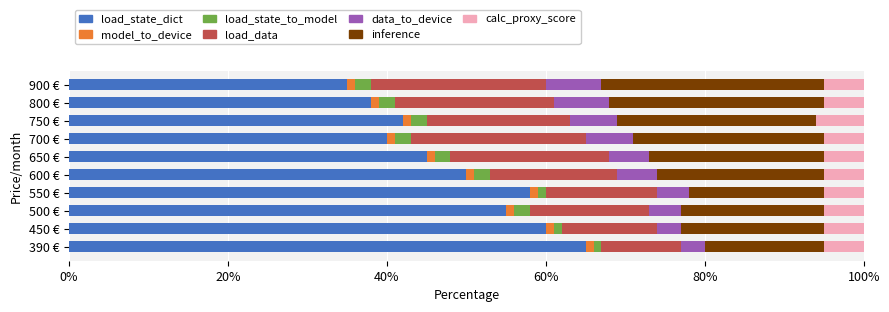

What is the maximum value for load_state_dict?

65.0